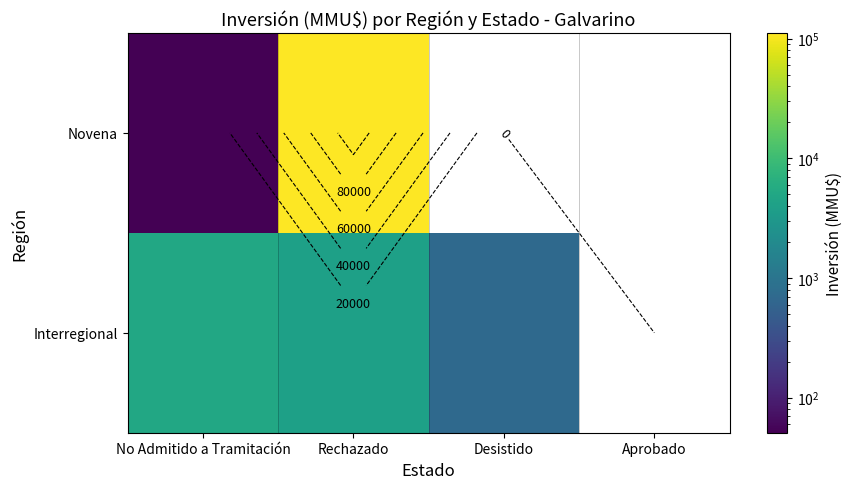

Is it true that Novena equals 62014 at Desistido?

False